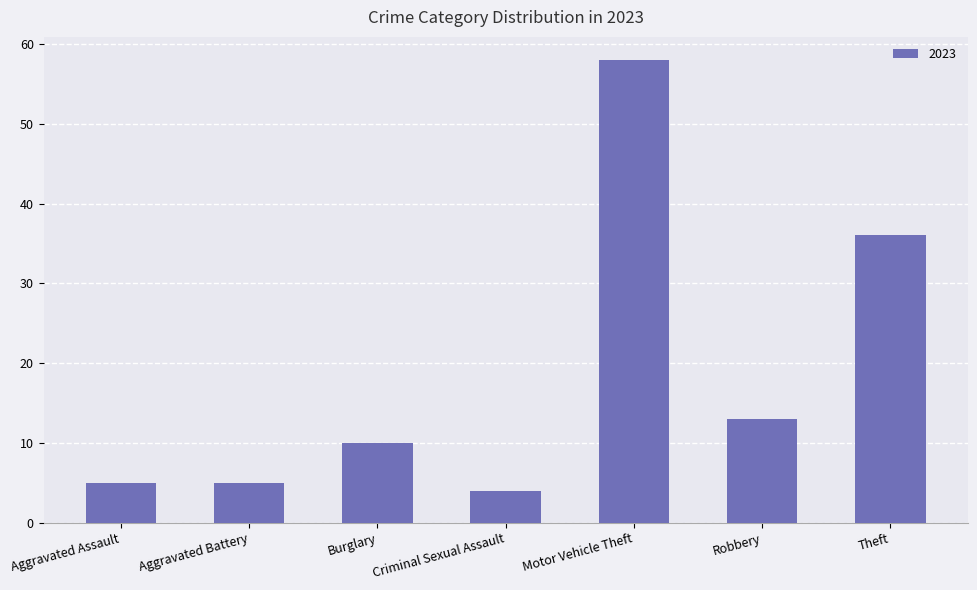

Are the bars grouped side by side (vs. stacked)?

No